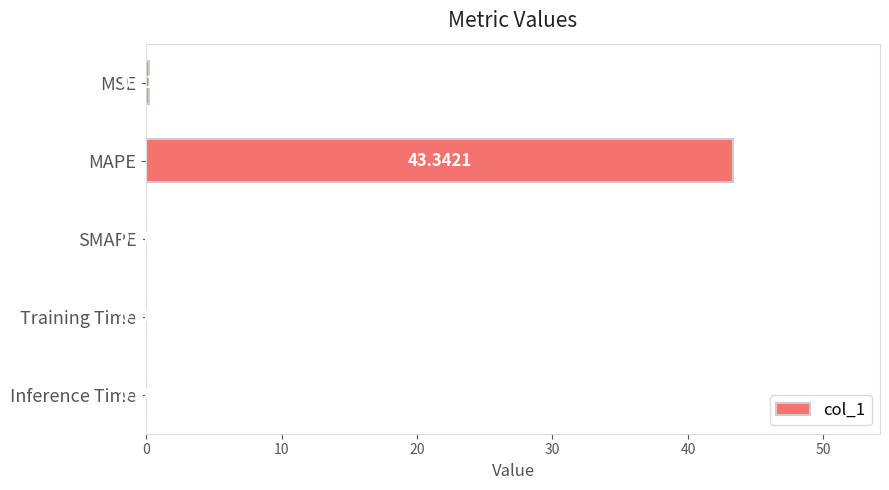

How many data points are above 0?

4